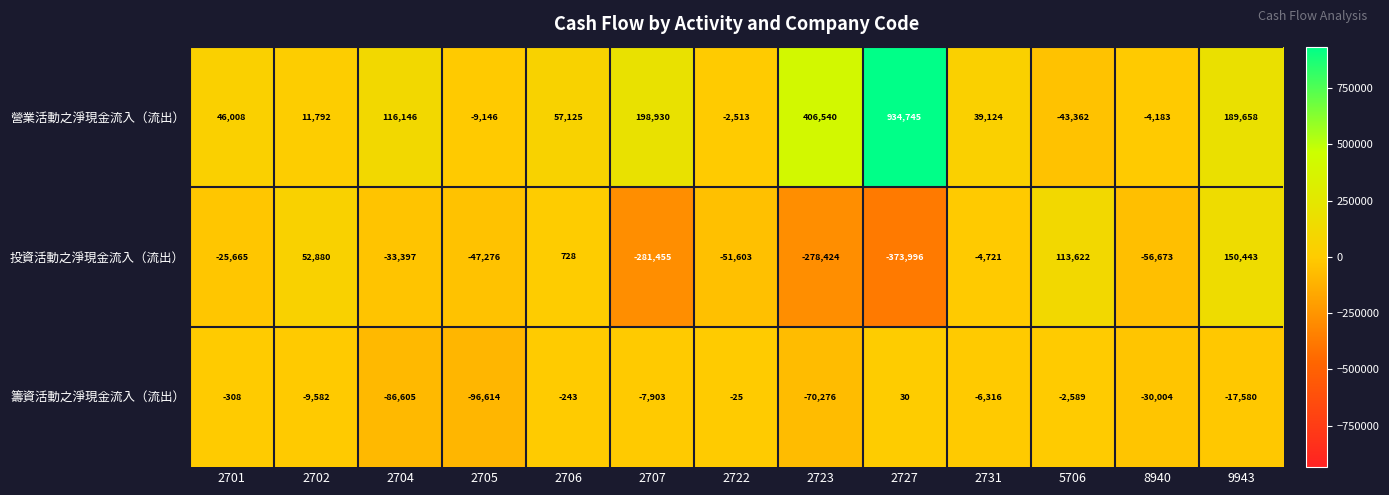

Which category has the lowest value across all series?

2727